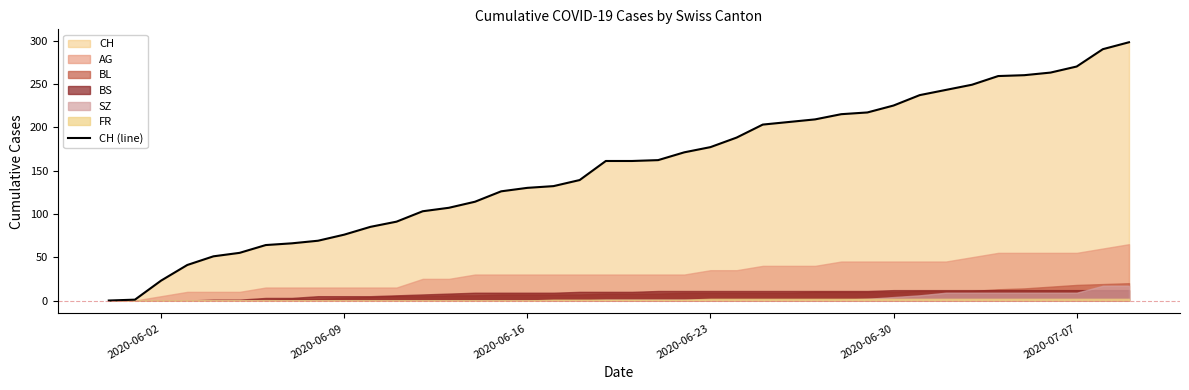

How many data points are above 161?

19